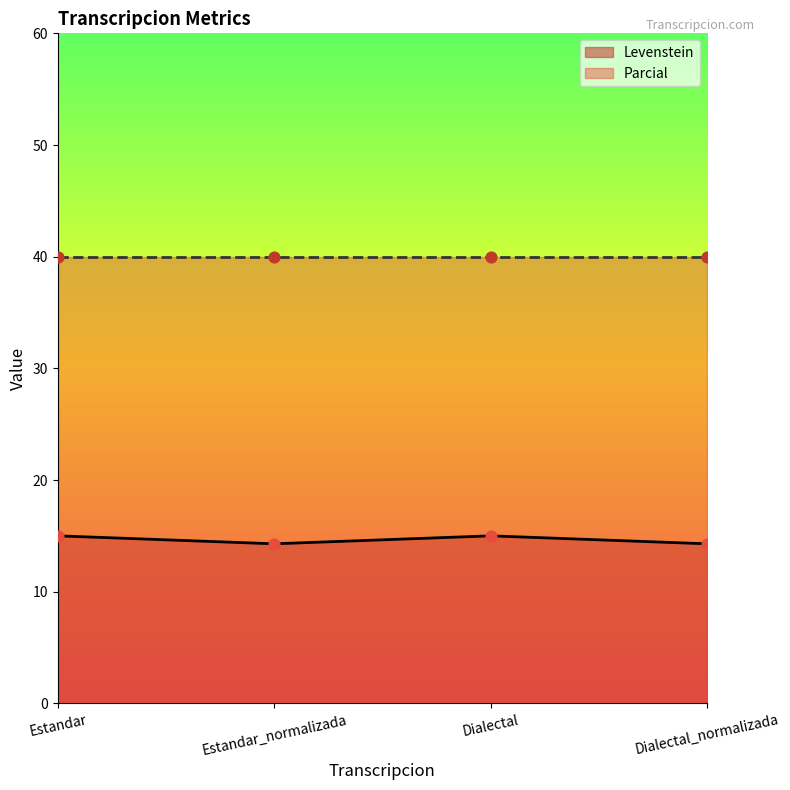

Between Dialectal_normalizada and Dialectal, which is larger?

Dialectal